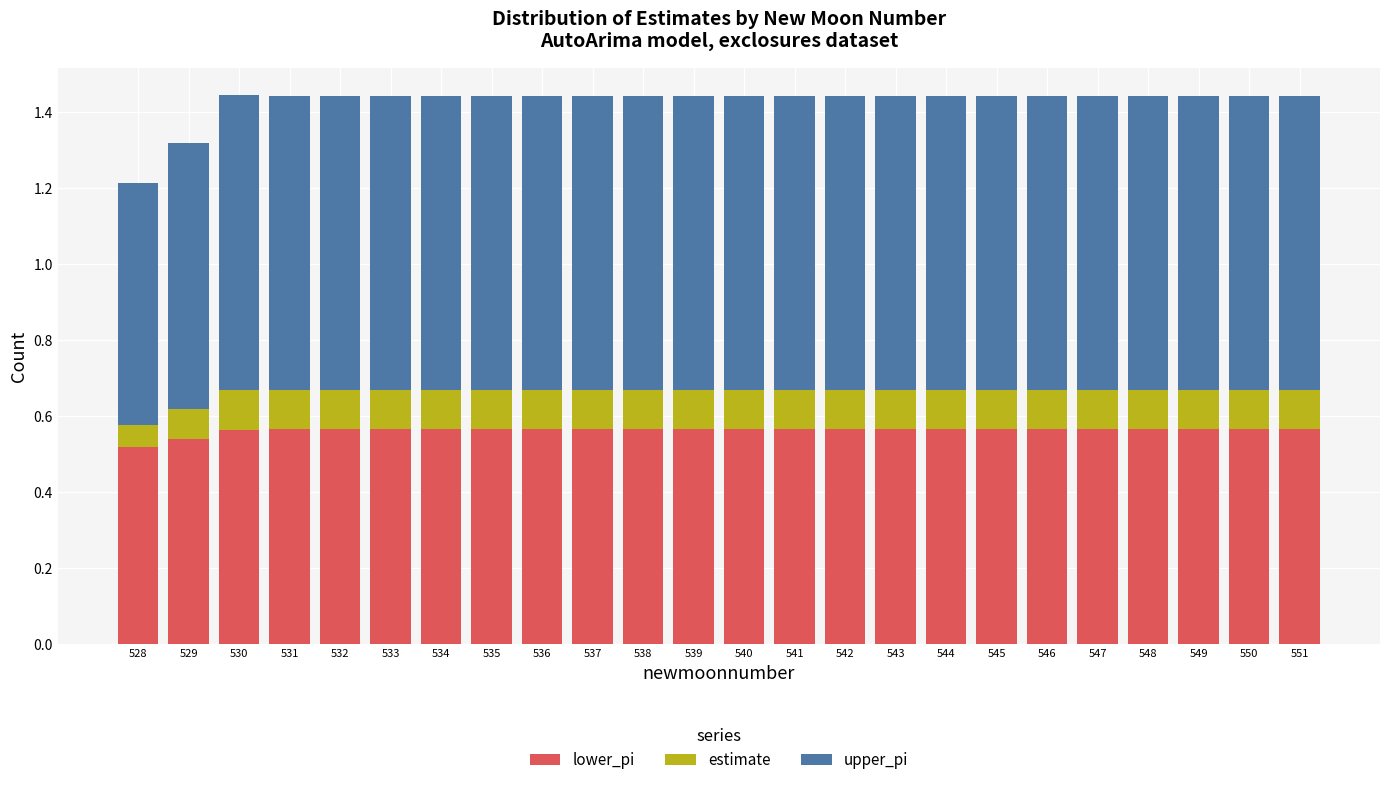

How many lower_pi values are between 0 and 1?

24